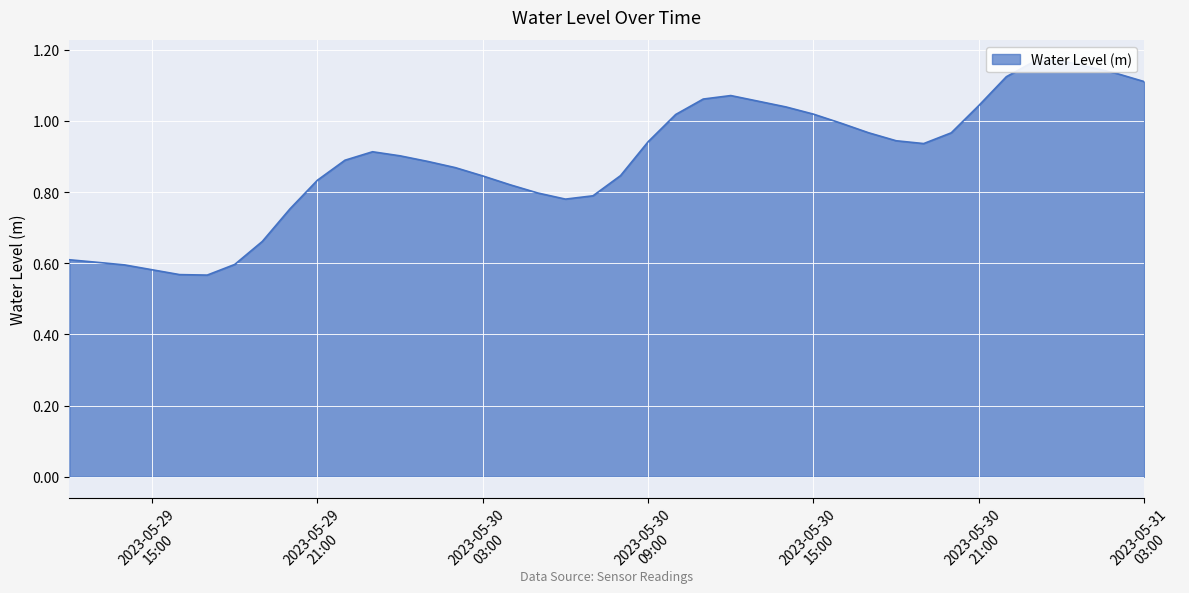

How many distinct data groups are displayed?

1